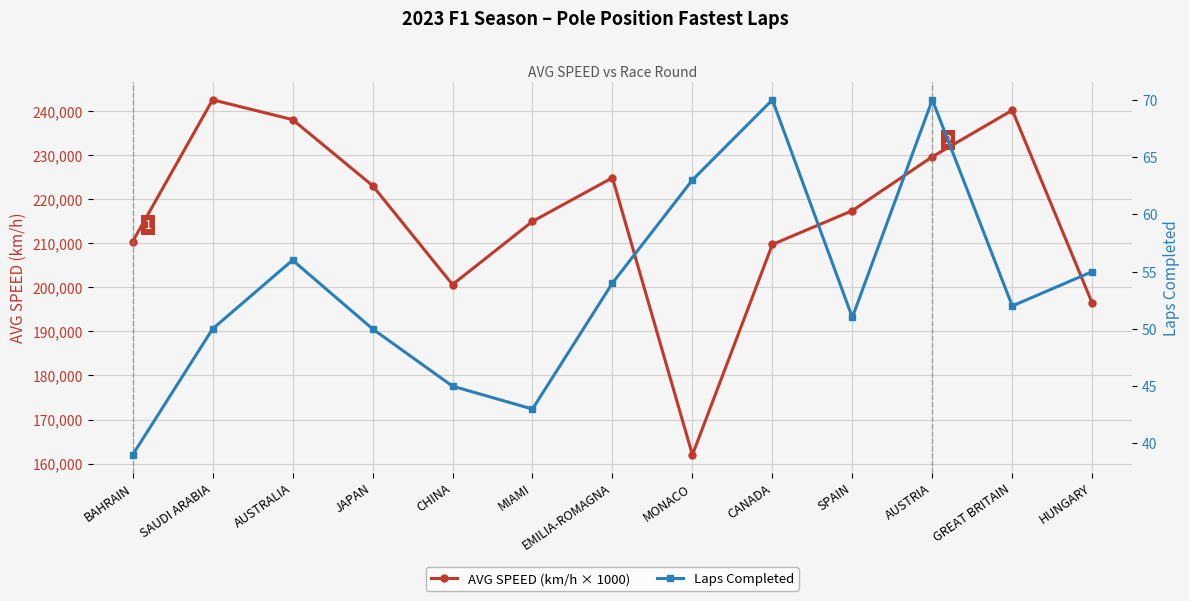

What is the label of the 1st point from the right?

HUNGARY